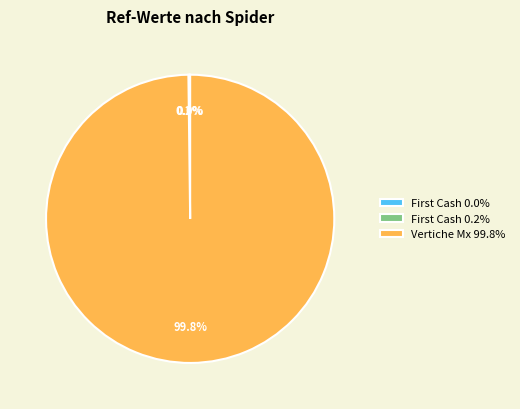

Which category accounts for the majority?

Vertiche Mx 99.8%